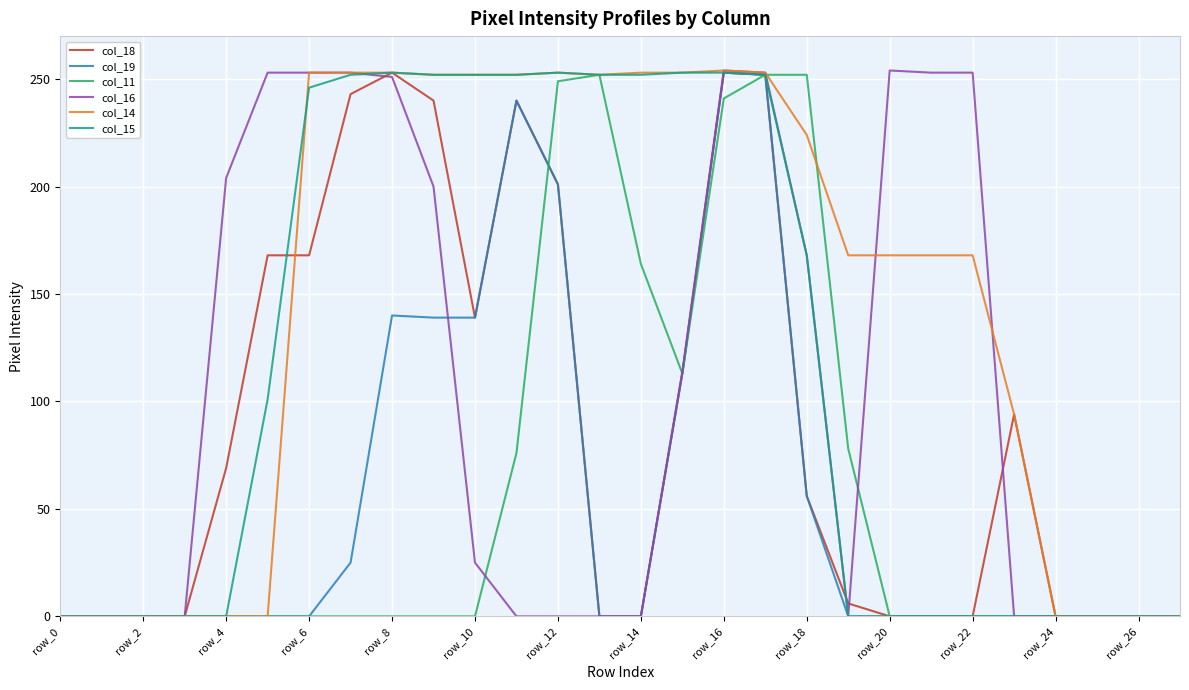

What is the maximum value for col_14?

254